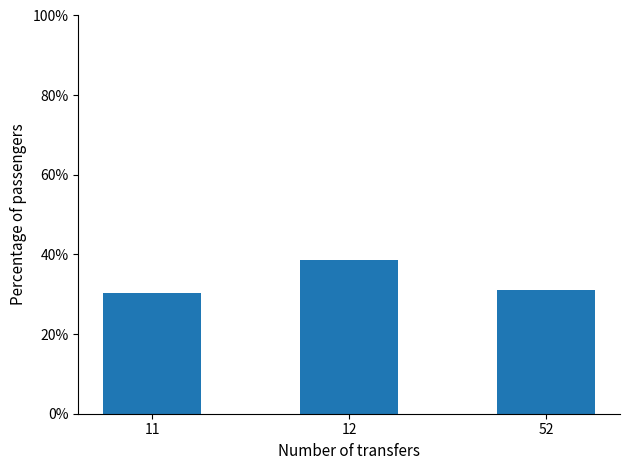

How many series are shown in this chart?

1